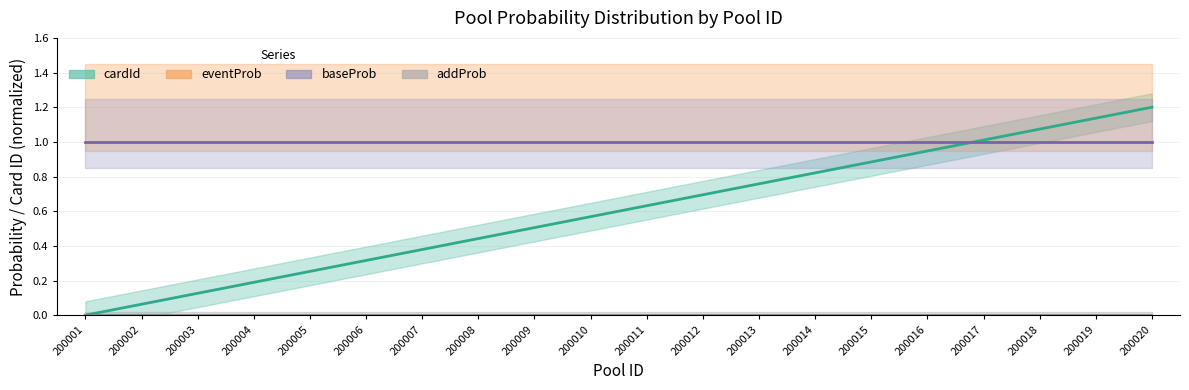

True or false: cardId and addProb cross at least once.

False